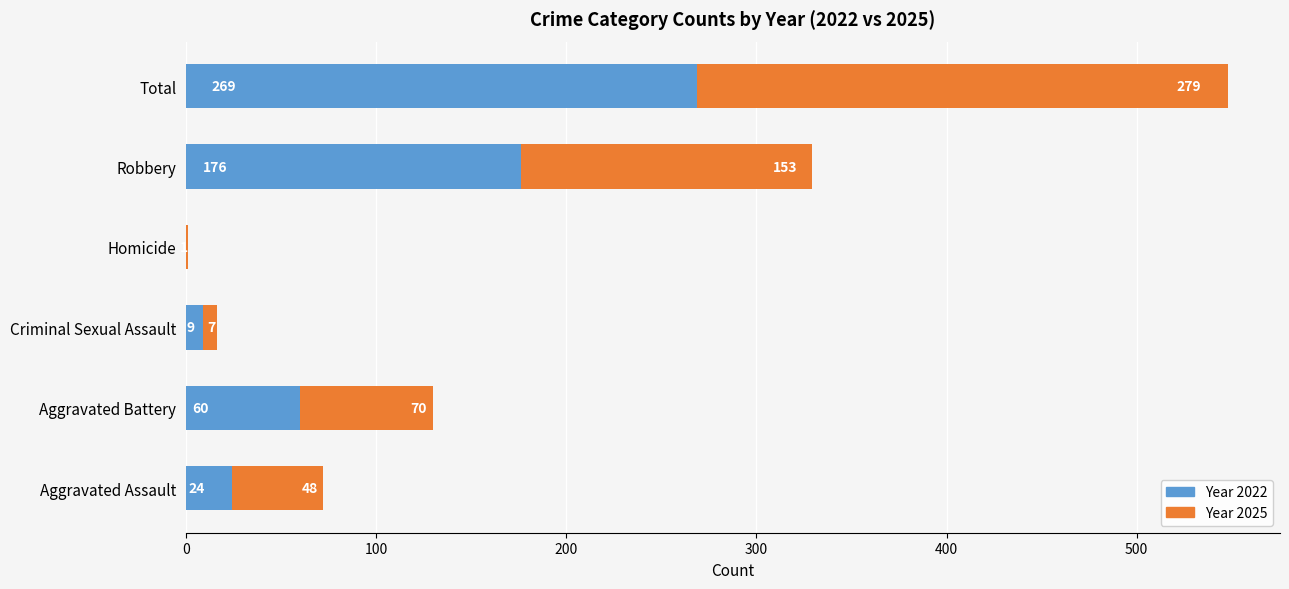

What is the total value across all series at Aggravated Assault?

72